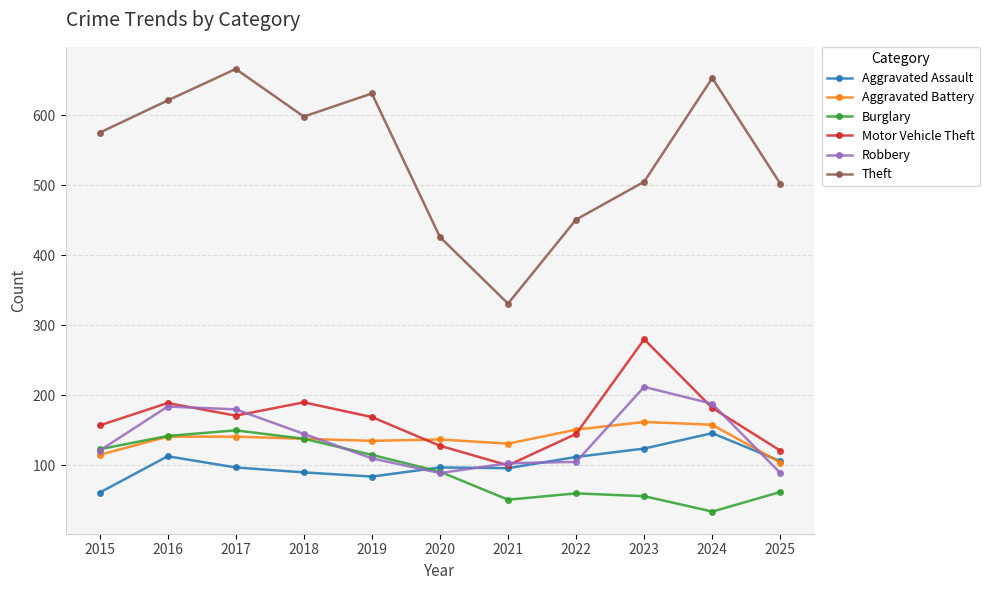

At which category does Theft reach its first local peak?

2017